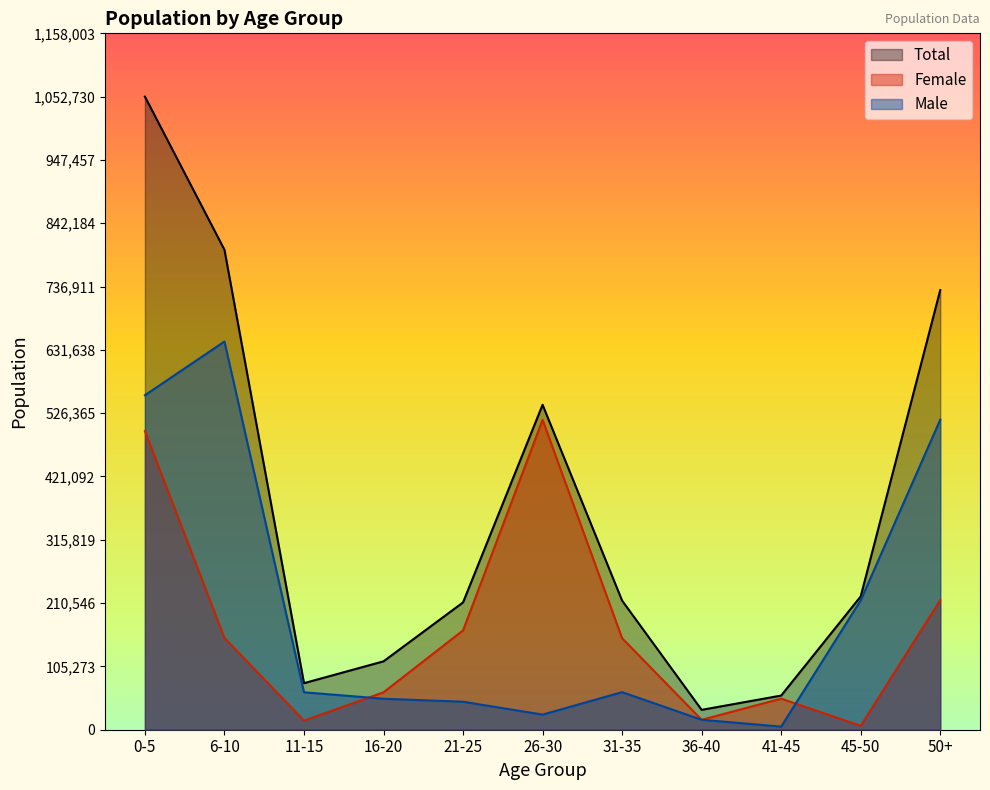

What is the spread (max minus min) of values at 41-45?

51651